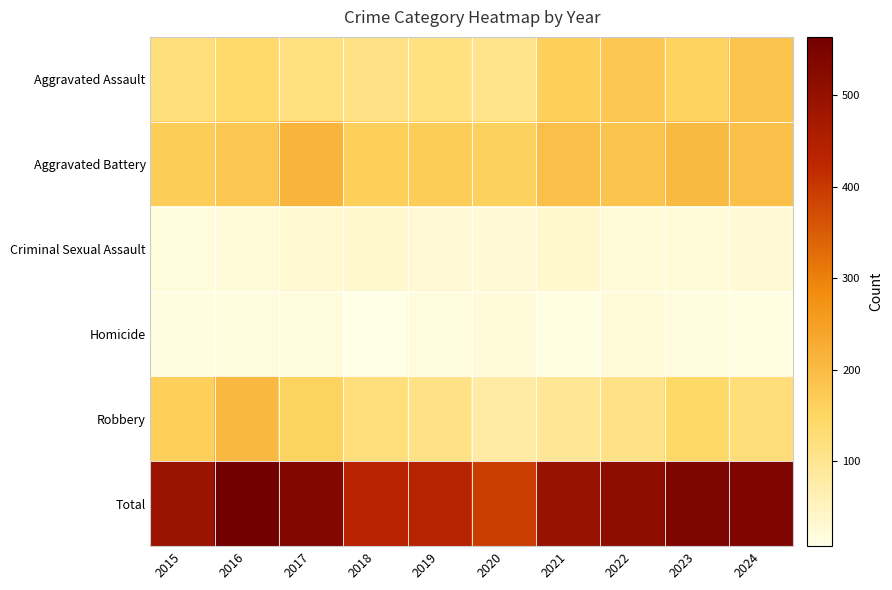

Reading left to right, what are all the values shown in this chart?

Aggravated Assault: 2015=124	2016=142	2017=120	2018=112	2019=116	2020=104	2021=163	2022=175	2023=155	2024=187
Aggravated Battery: 2015=168	2016=178	2017=213	2018=162	2019=166	2020=161	2021=192	2022=185	2023=201	2024=191
Criminal Sexual Assault: 2015=20	2016=24	2017=29	2018=32	2019=28	2020=25	2021=34	2022=21	2023=24	2024=25
Homicide: 2015=15	2016=17	2017=20	2018=7	2019=16	2020=21	2021=11	2022=22	2023=16	2024=11
Robbery: 2015=162	2016=203	2017=154	2018=124	2019=112	2020=80	2021=96	2022=113	2023=146	2024=125
Total: 2015=489	2016=564	2017=536	2018=437	2019=438	2020=391	2021=496	2022=516	2023=542	2024=539